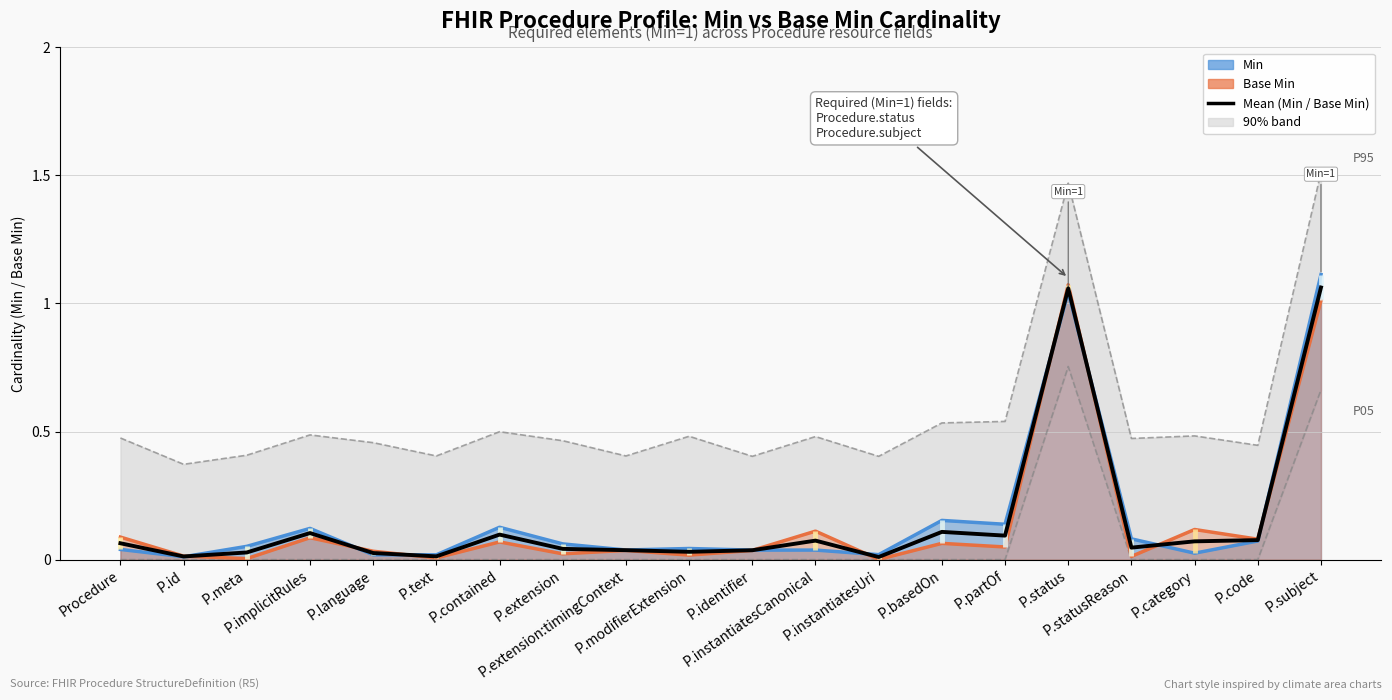

What is the label of the 9th point from the left?

P.extension:timingContext